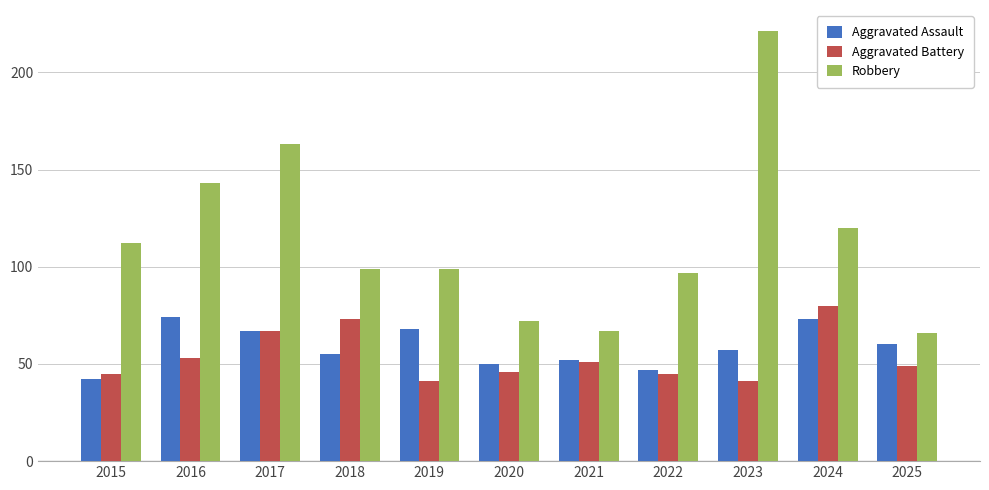

Which series has the largest range (max minus min)?

Robbery